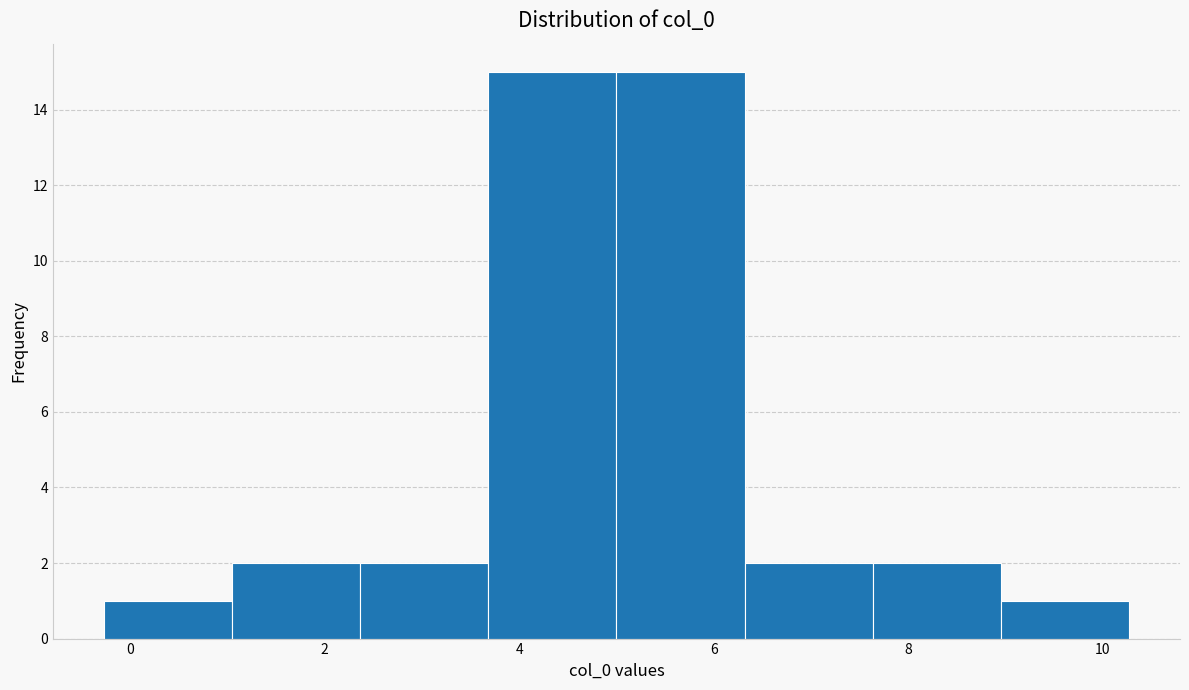

Reading left to right, list every bar in this chart as the range it spans on the x-axis followed by its height. Neither the bar edges nor the heights are printed on the chart, so give them approximately, as read against the axes.

-0.2 to 1.0: 1
1.0 to 2.4: 2
2.4 to 3.6: 2
3.6 to 5.0: 15
5.0 to 6.4: 15
6.4 to 7.6: 2
7.6 to 9.0: 2
9.0 to 10.2: 1